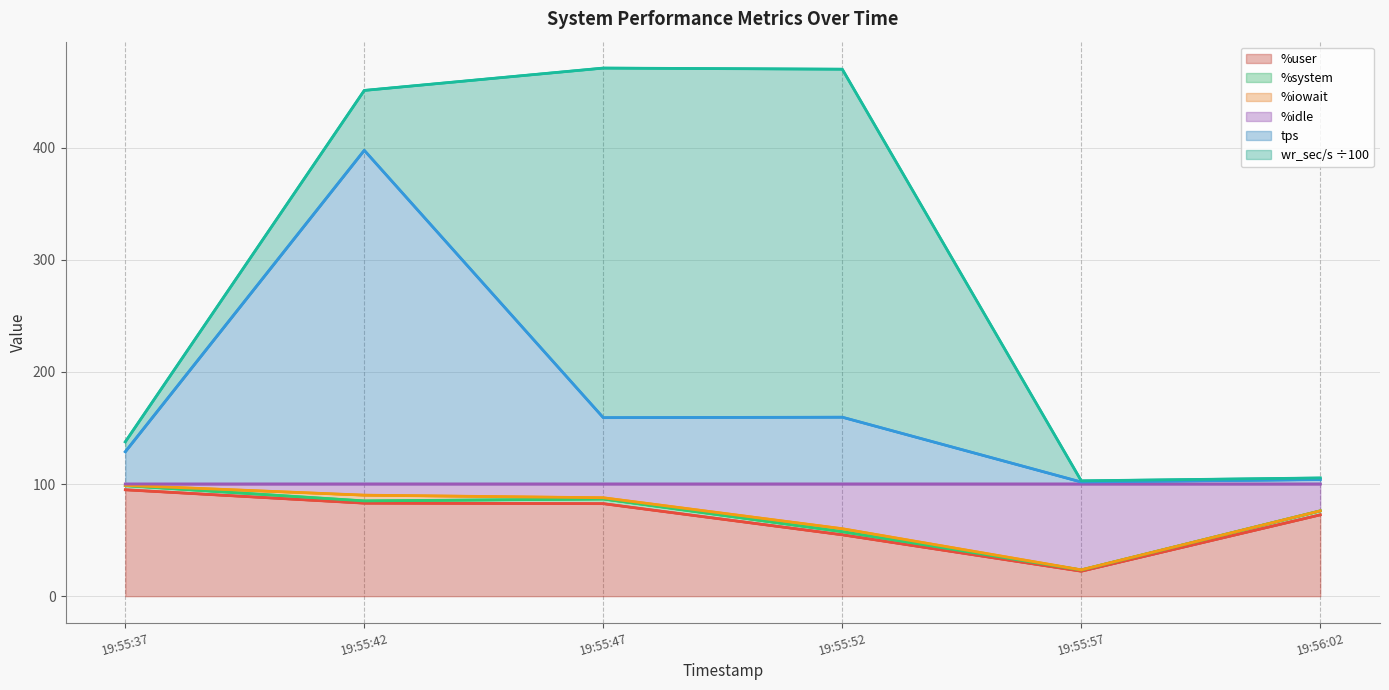

Between 19:55:37 and 19:56:02, which series saw the biggest shift?

wr_sec/s ÷100